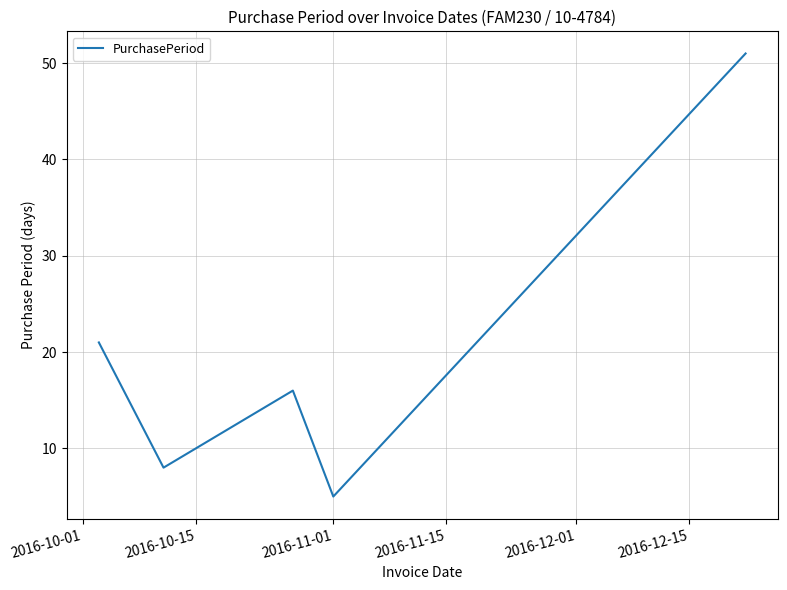

True or false: there are more than 1 points higher than both neighbors.

False